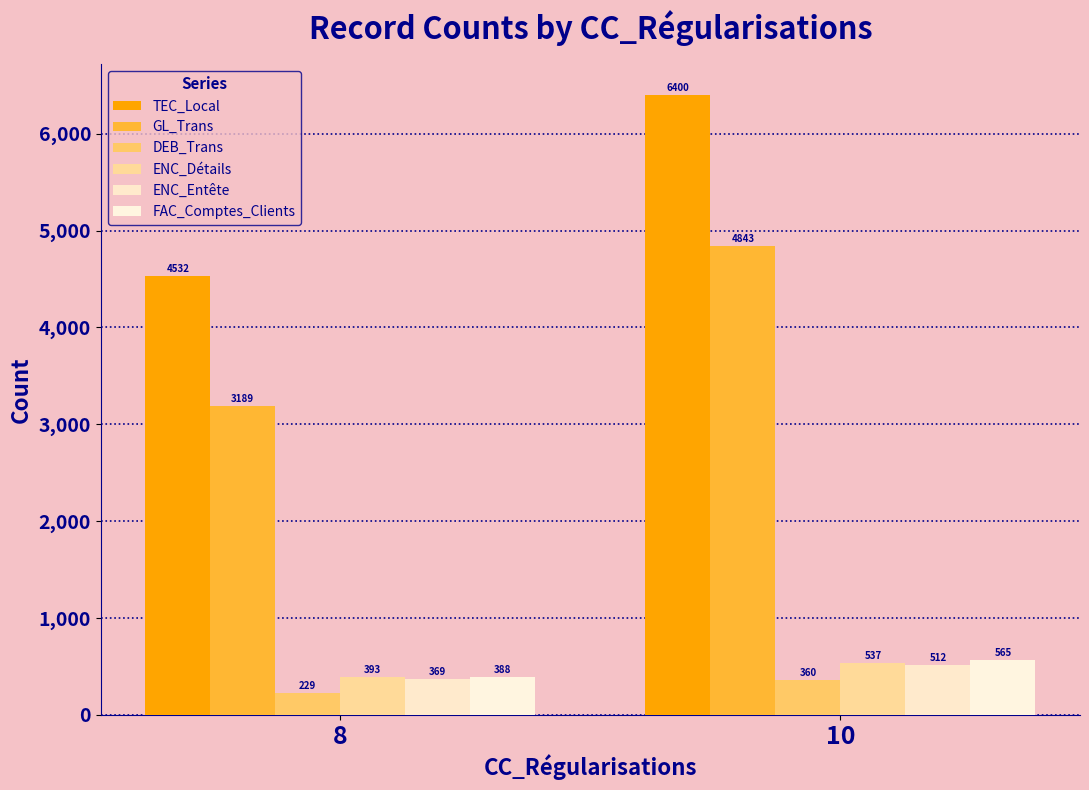

How many categories are shown in the chart?

2